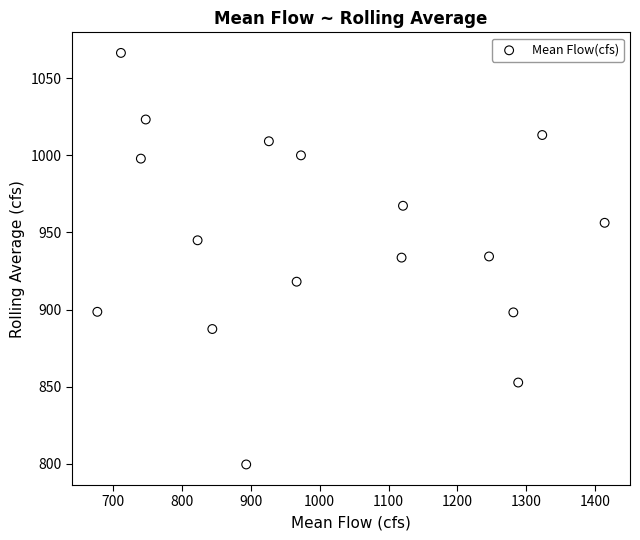

What is the range of X values (max minus min)?

736.7